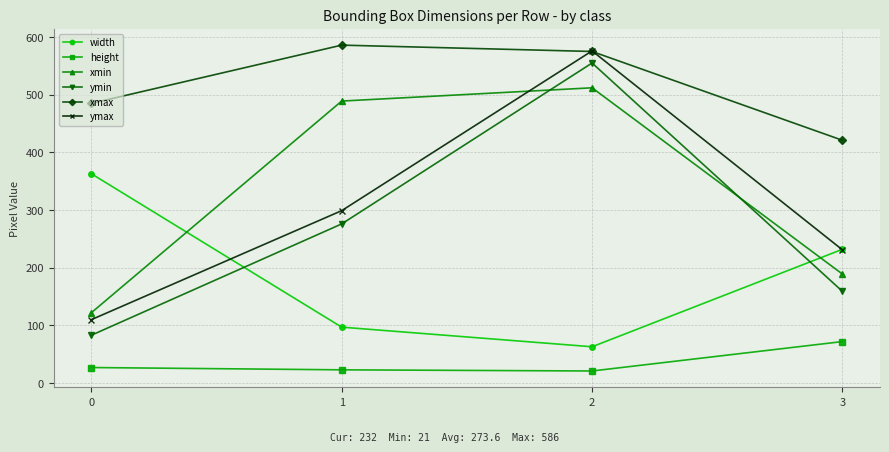

Between which two adjacent categories do ymin and width first intersect?

0 and 1